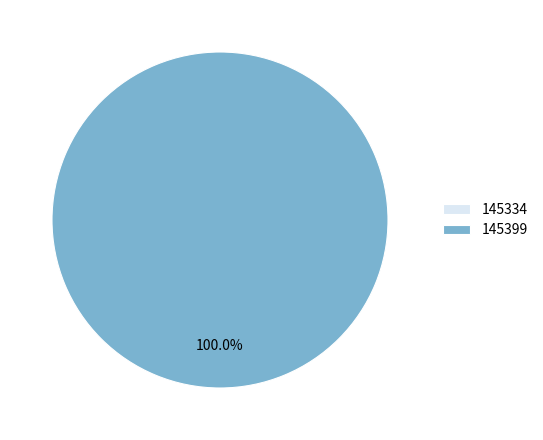

How many segments does this pie chart have?

2